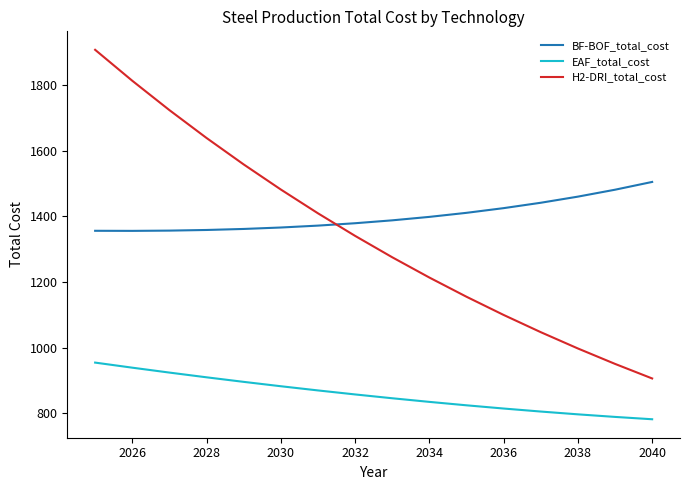

Which series has the largest range (max minus min)?

H2-DRI_total_cost